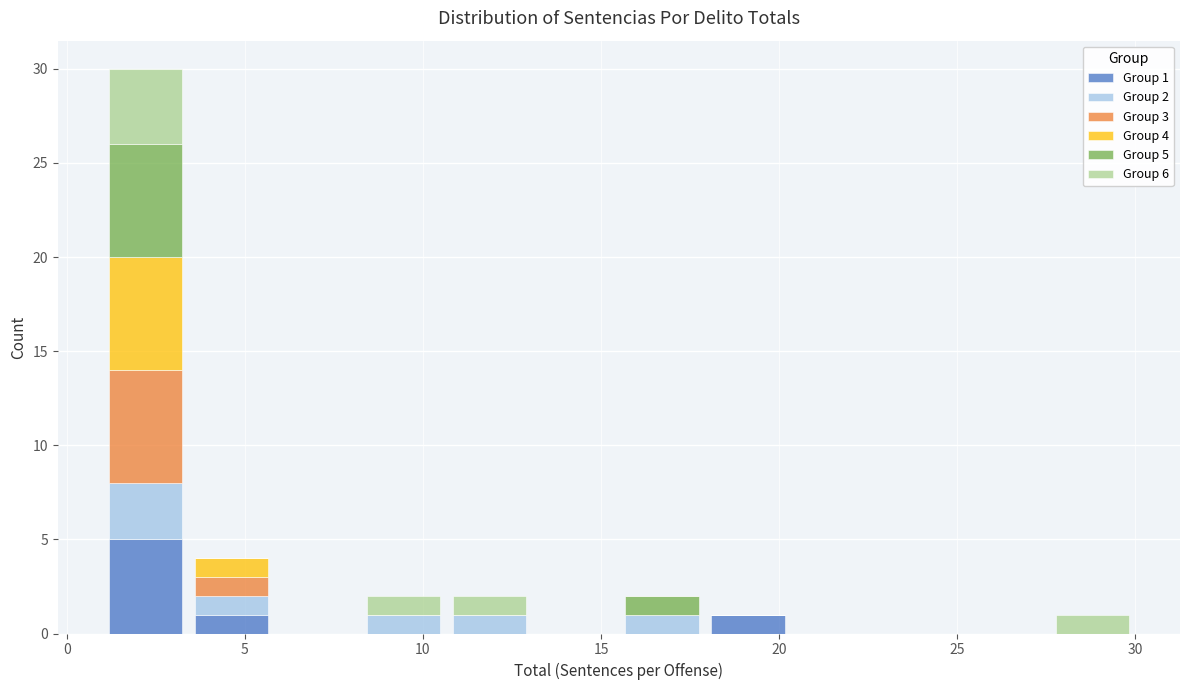

Which range on the x-axis has the tallest stacked bar (by total height)?

1.0 to 3.5